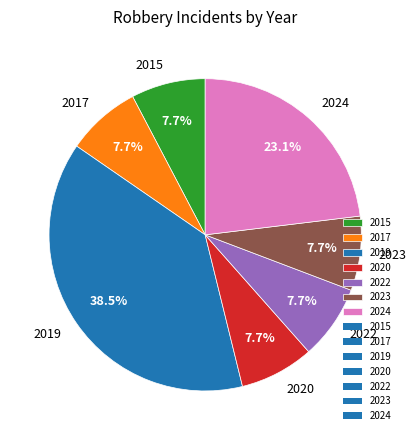

Approximately how many times larger is the value at 2023 compared to 2024?

0.3